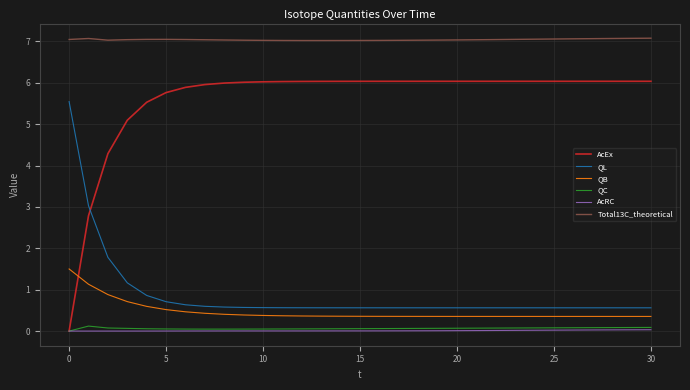

True or false: Total13C_theoretical has more than 0 interior local peaks.

True